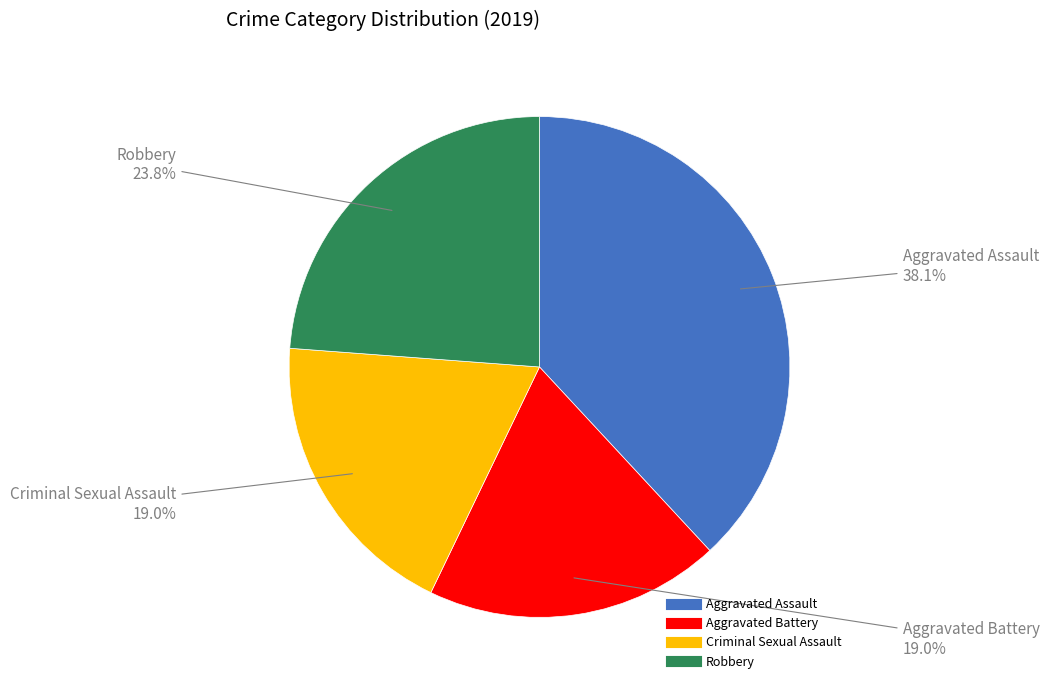

Which category has the biggest portion of the pie?

Aggravated Assault